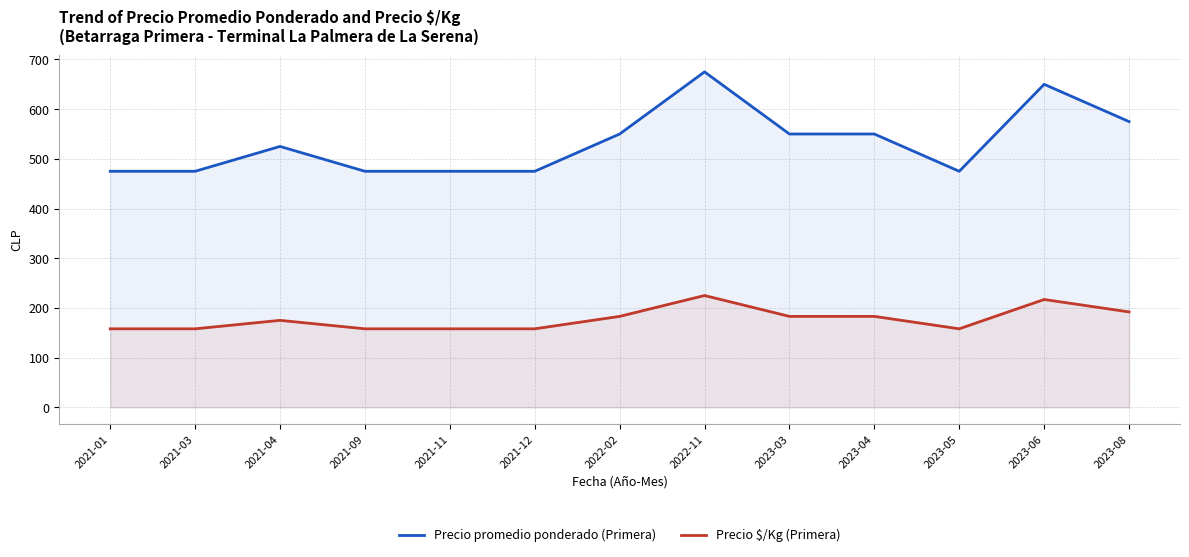

What are all the series names shown in the legend?

Precio promedio ponderado (Primera), Precio $/Kg (Primera)